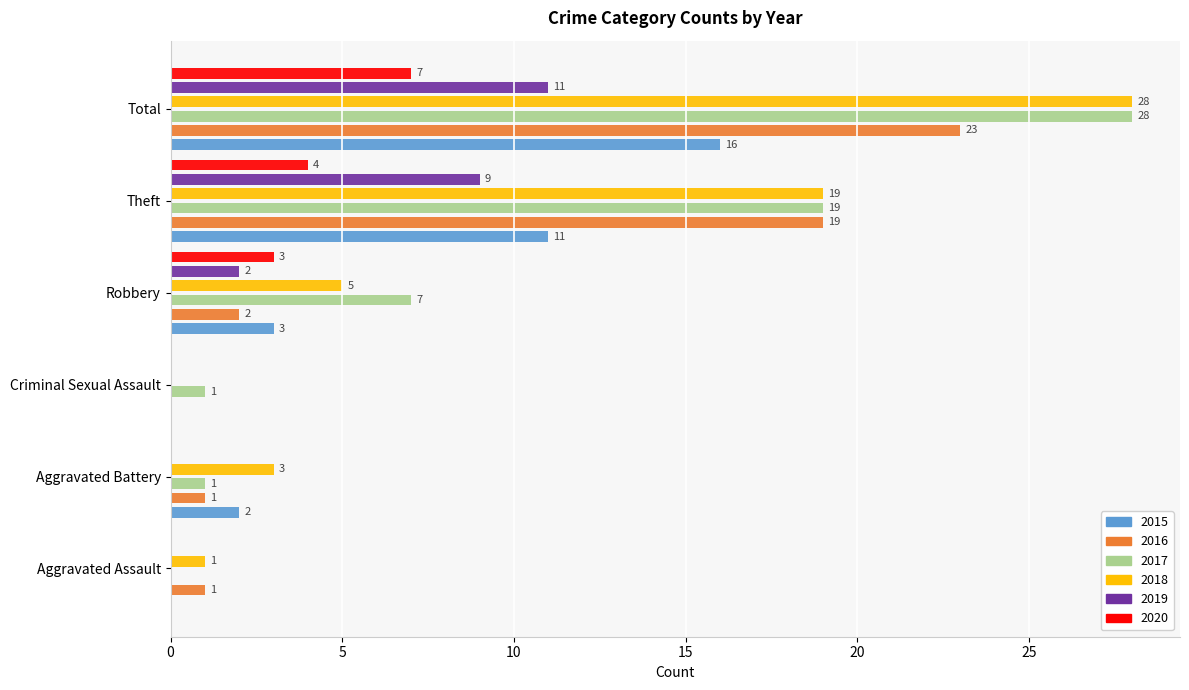

Reading left to right, extract all data points from this chart.

2015: 0	2	0	3	11	16
2016: 1	1	0	2	19	23
2017: 0	1	1	7	19	28
2018: 1	3	0	5	19	28
2019: 0	0	0	2	9	11
2020: 0	0	0	3	4	7